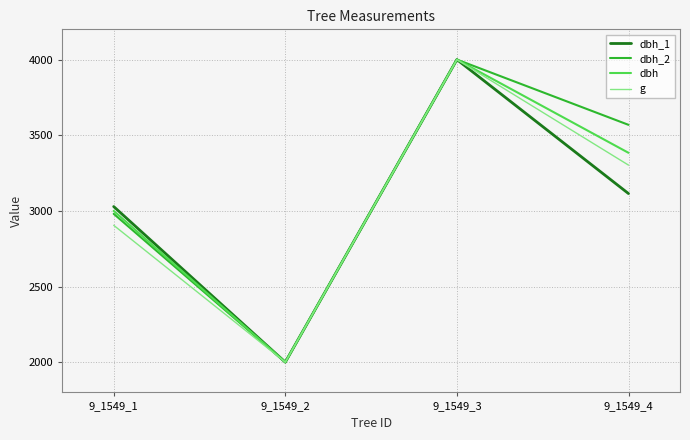

At which category does the chart reach its minimum across all series?

9_1549_2